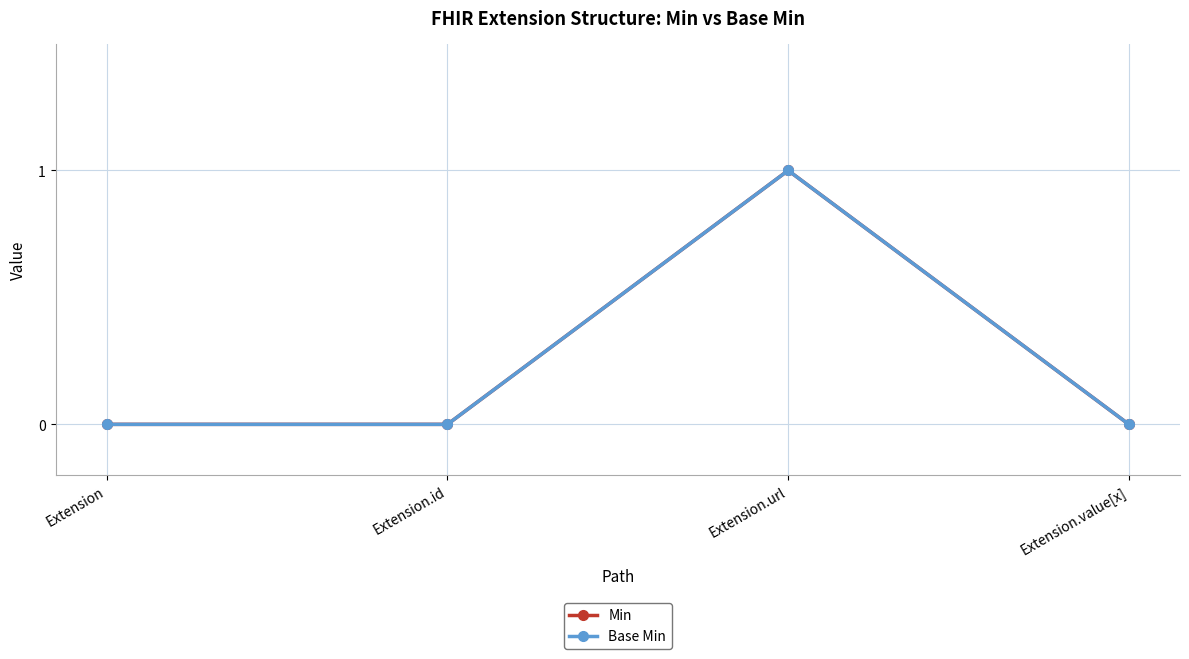

The value of Min at Extension.id is 0. True or false?

False